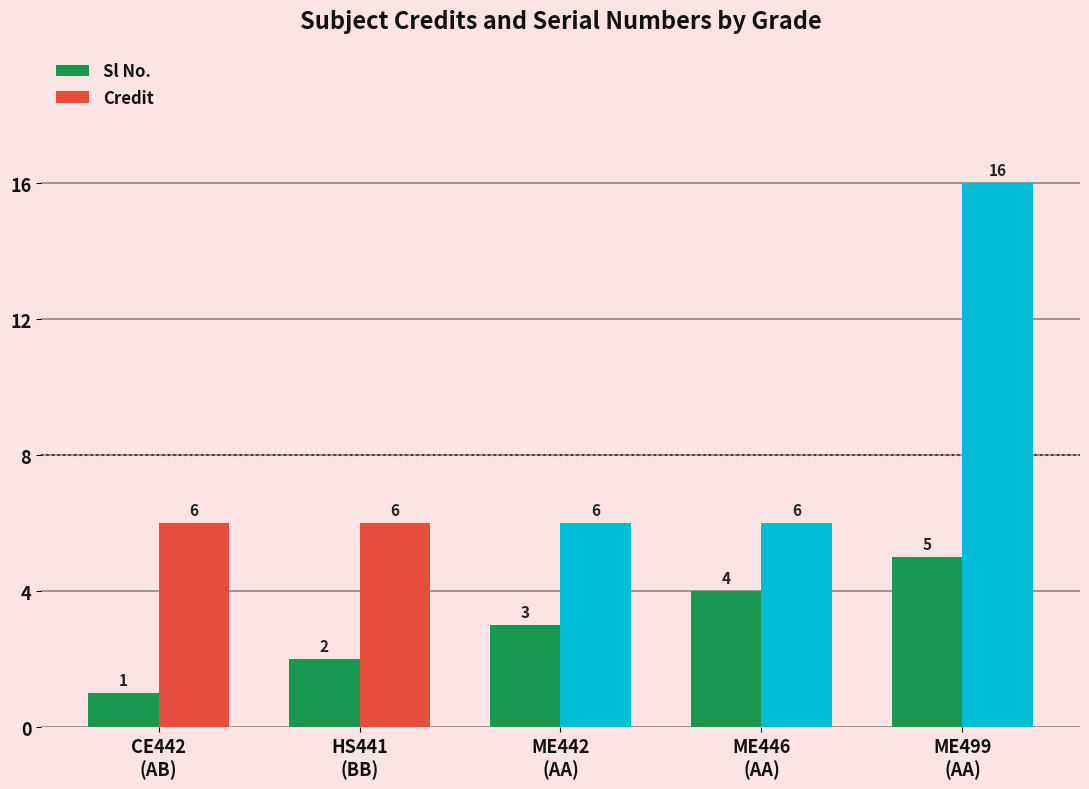

What is the maximum value shown in the chart?

16